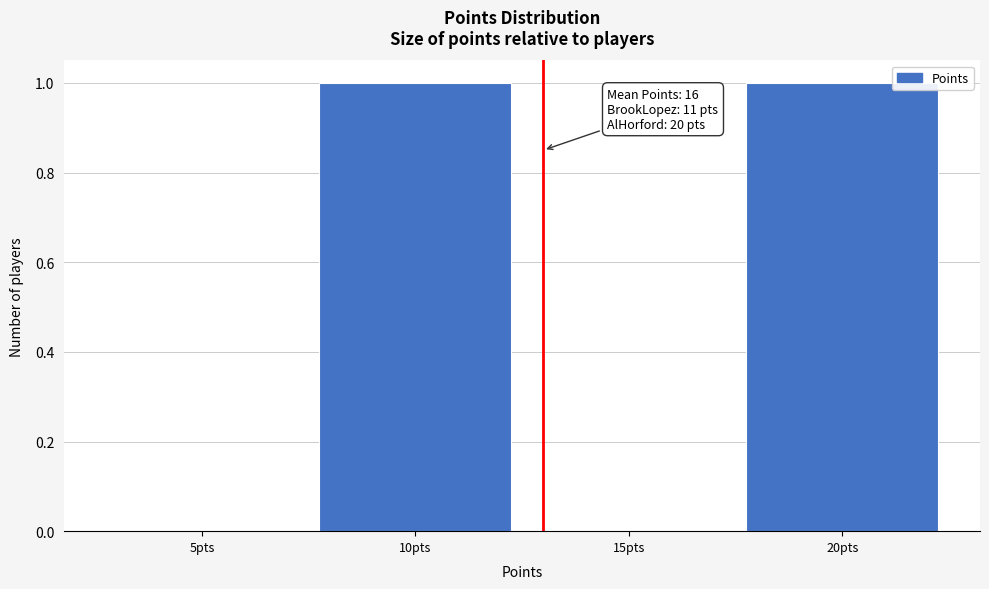

Reading left to right, extract all data points from this chart.

5pts=0	10pts=1	15pts=0	20pts=1